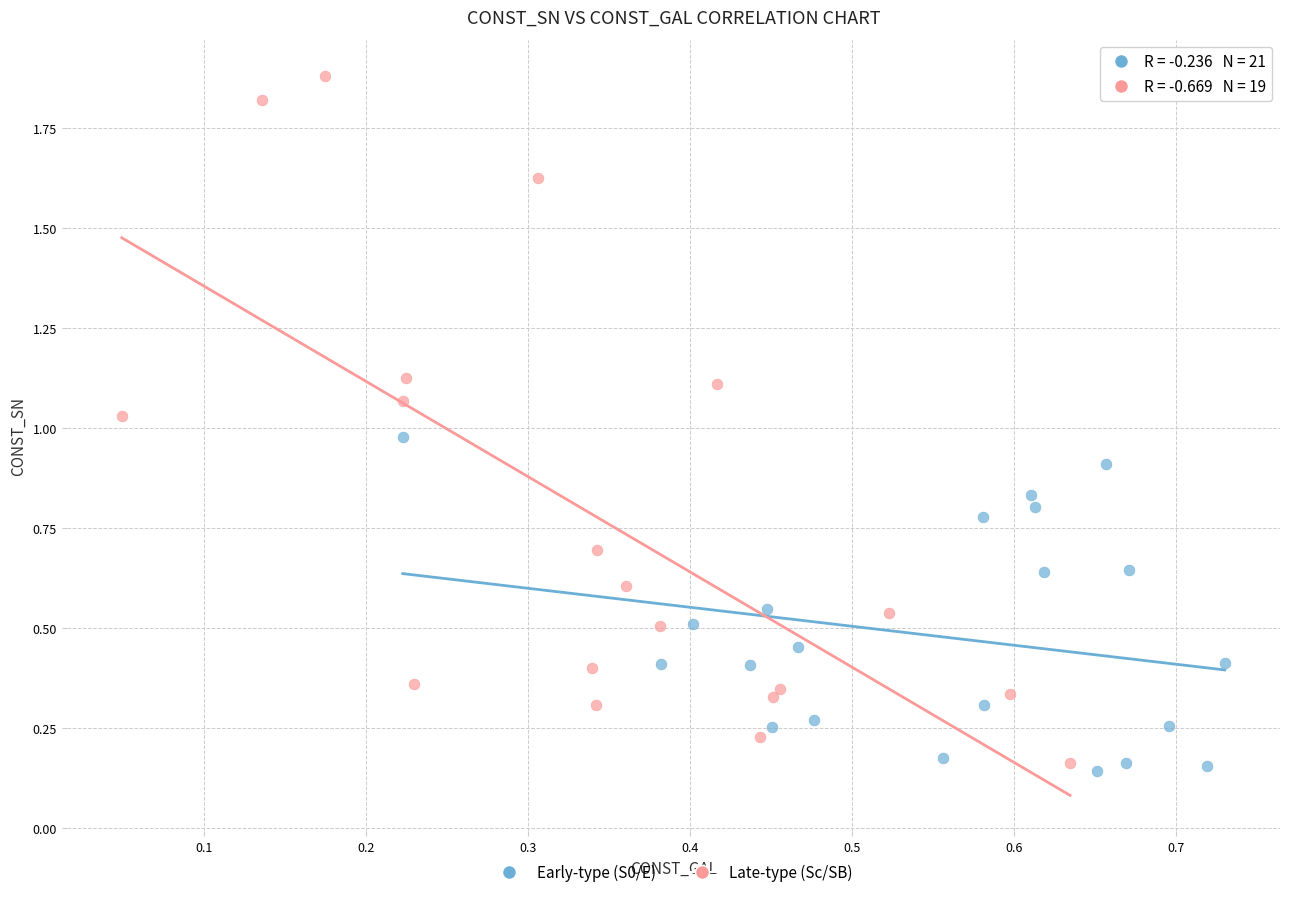

Which series contains the highest Y value?

Late-type (Sc/SB)